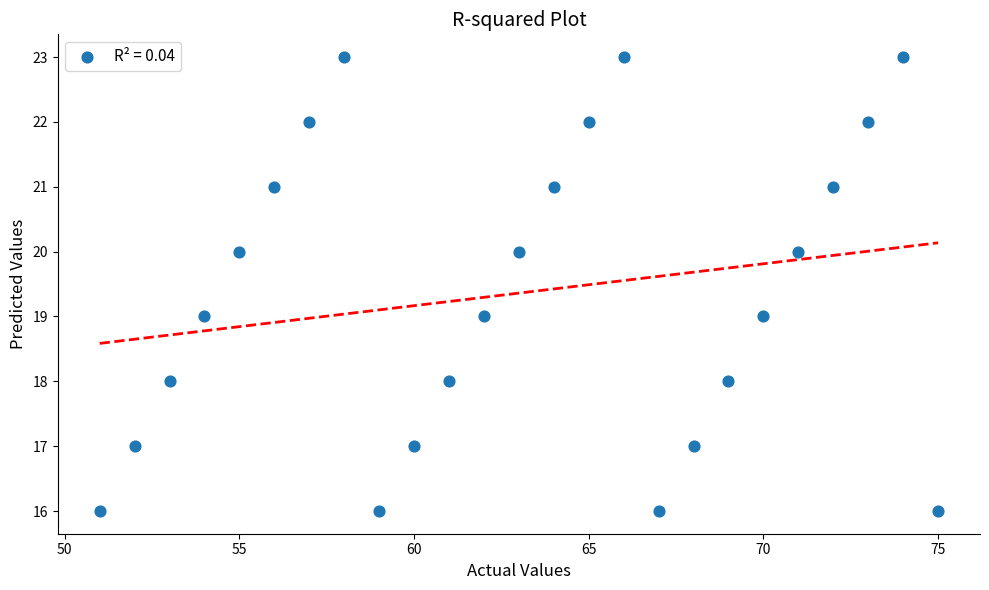

What is the range of Y values (max minus min)?

7